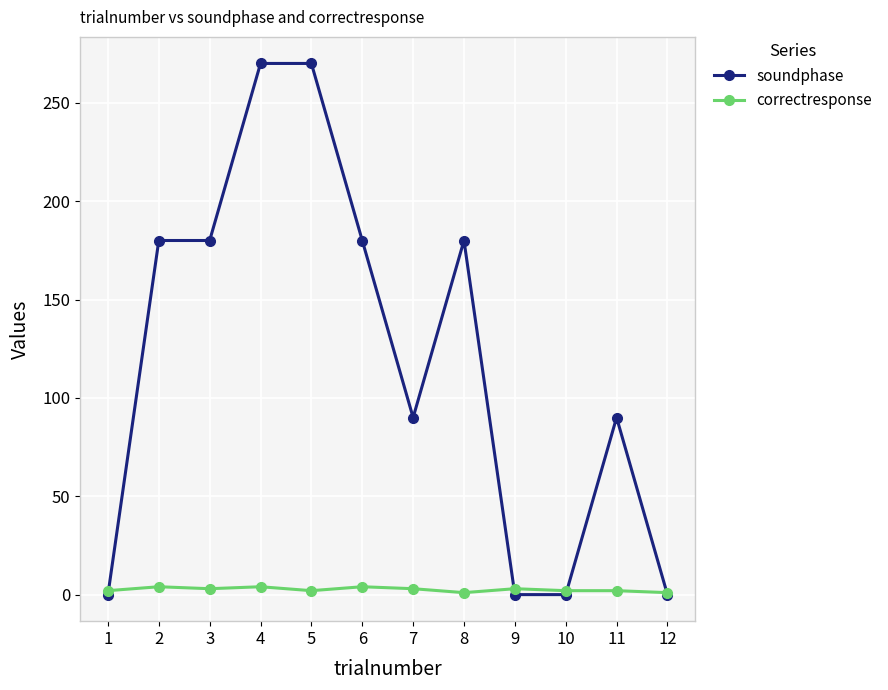

What is the total value across all series at 6?

184